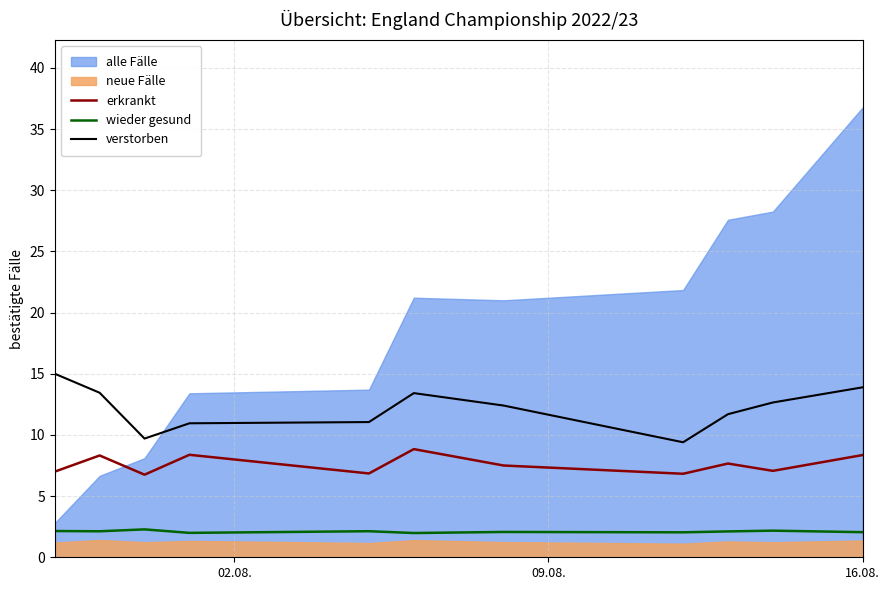

True or false: verstorben and erkrankt cross at least once.

False